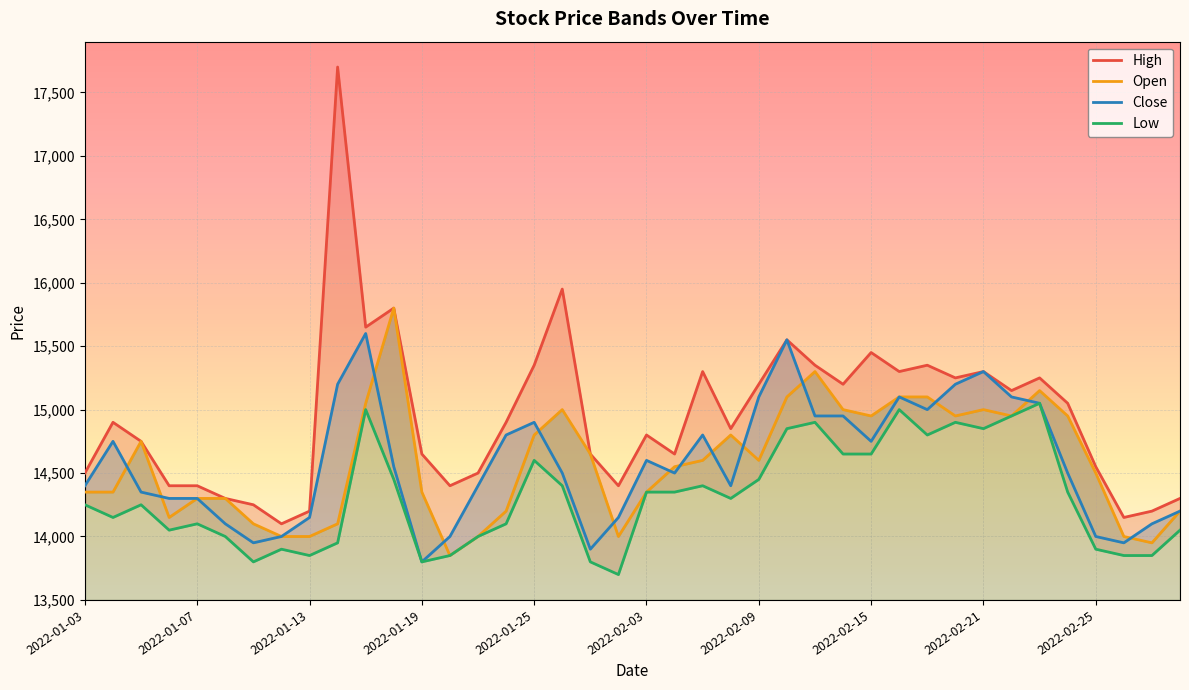

Which series changed the most between 12 and 38?

High